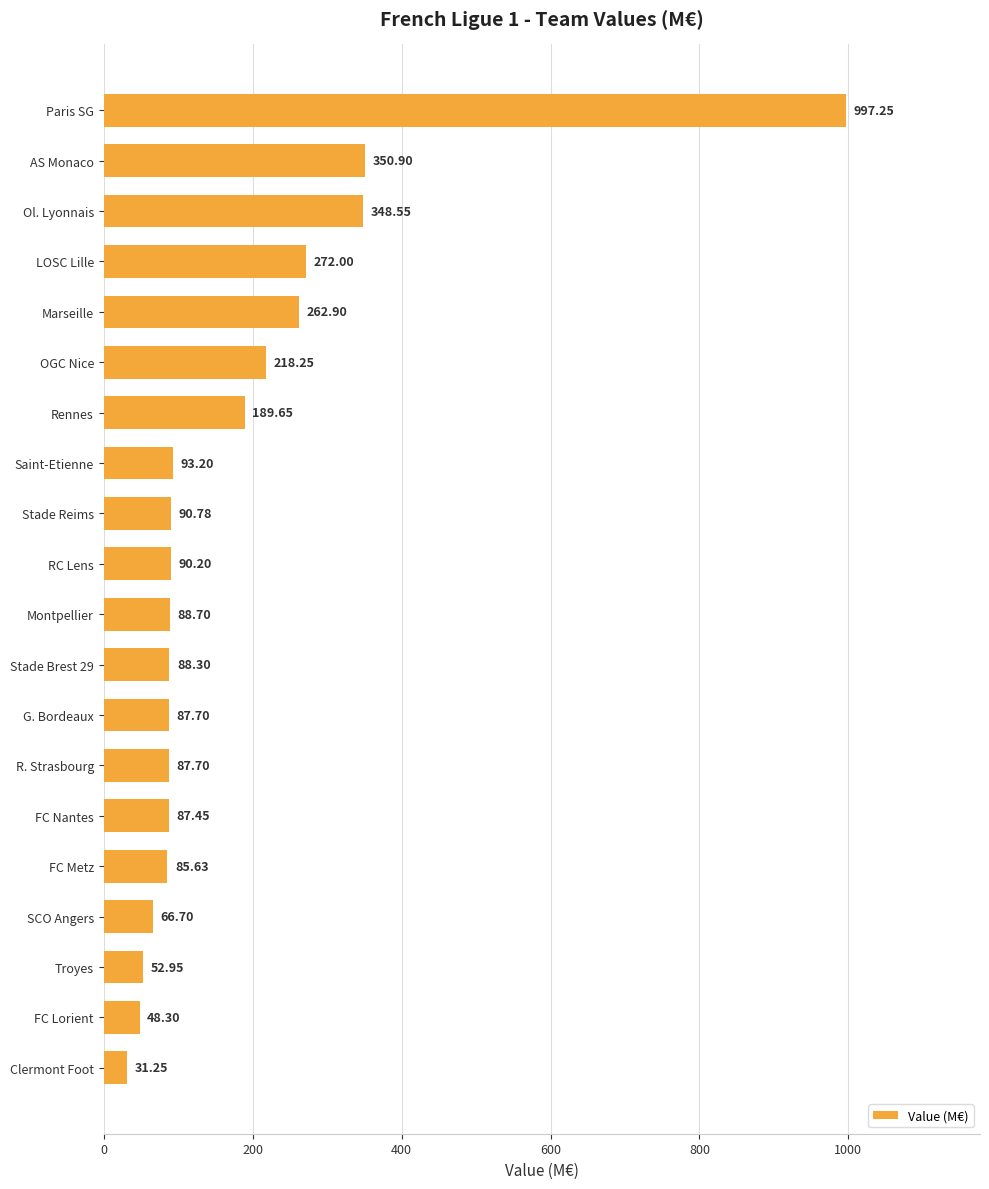

At which category does the chart reach its minimum across all series?

Clermont Foot